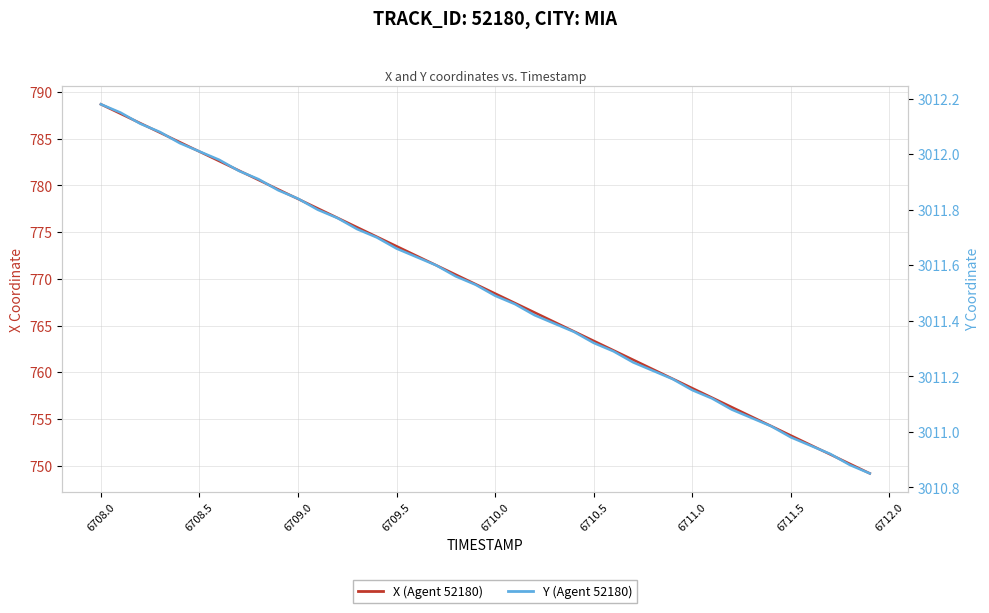

What is the average value of the Y (Agent 52180) series?

3011.5